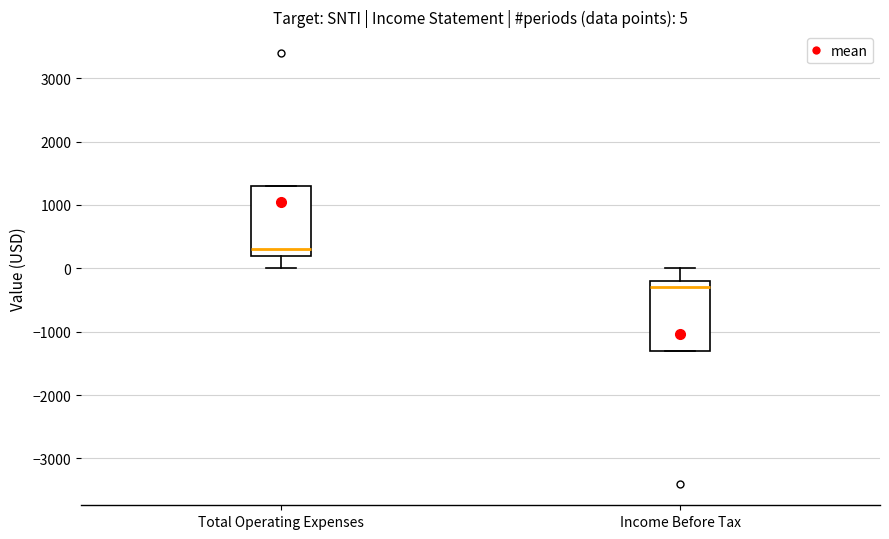

Which box's median line is the lowest?

Income Before Tax